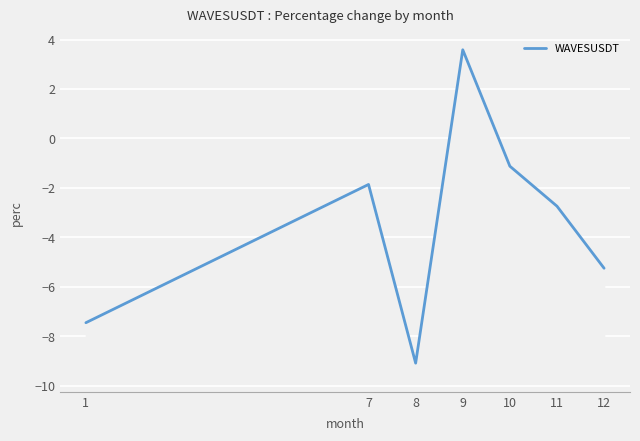

At which category does the data reach its first local peak?

7